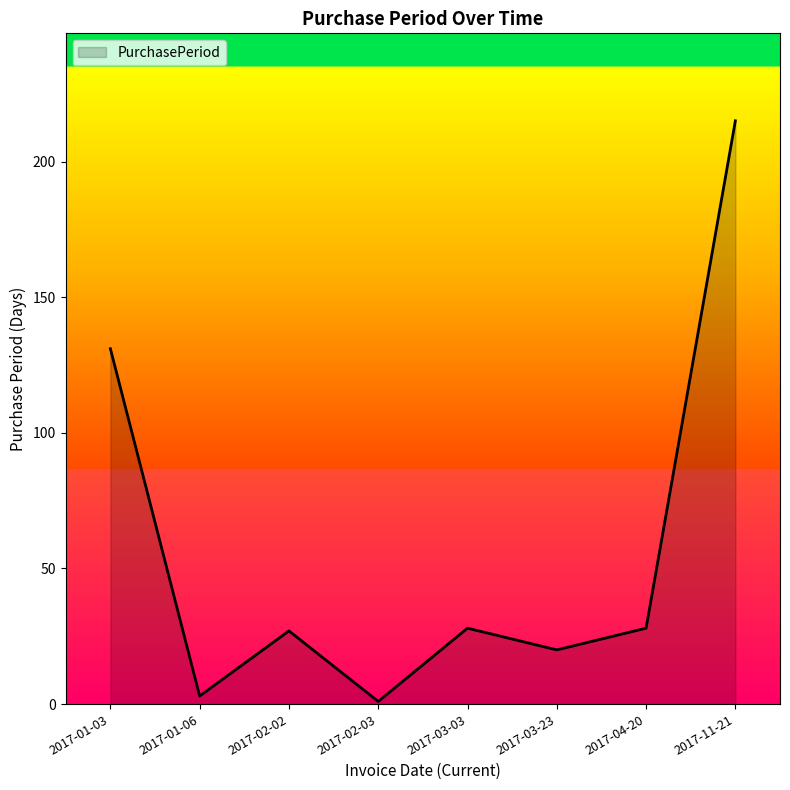

What is the greatest value displayed?

215